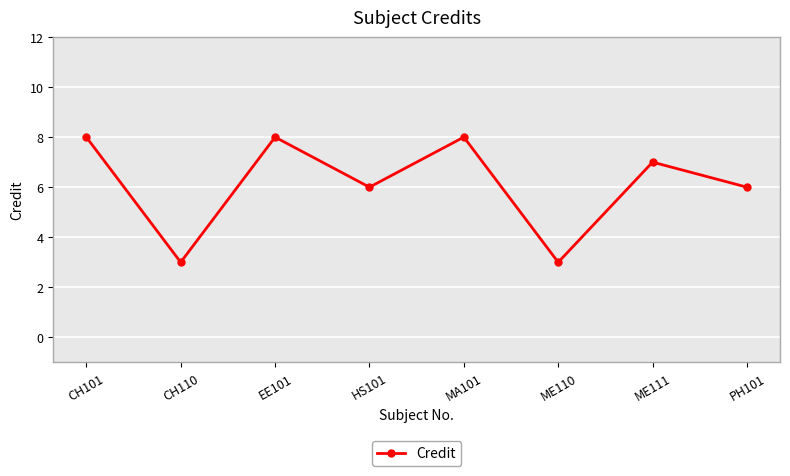

Does the chart display data point markers on the line(s)?

Yes